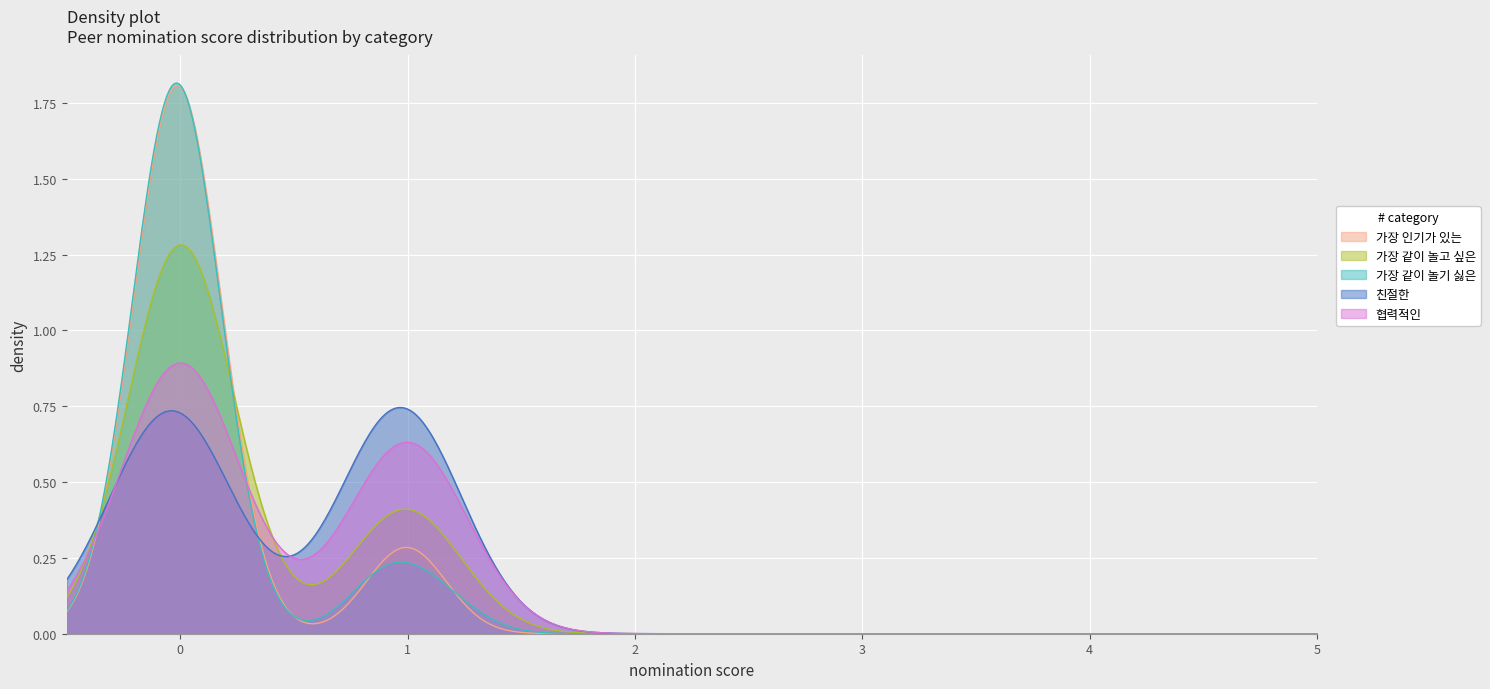

Count the 협력적인 values in the range 0 to 1.

24